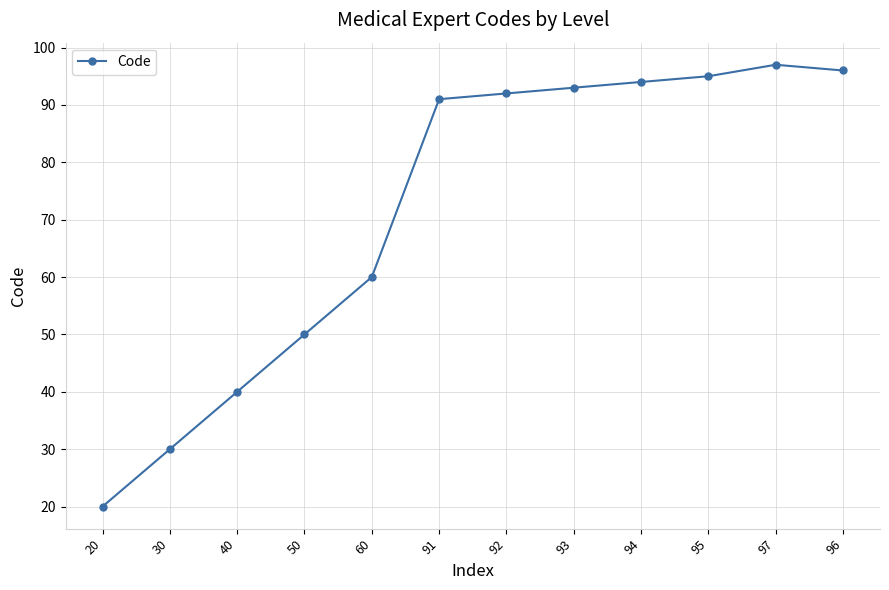

Where is the first local maximum?

97